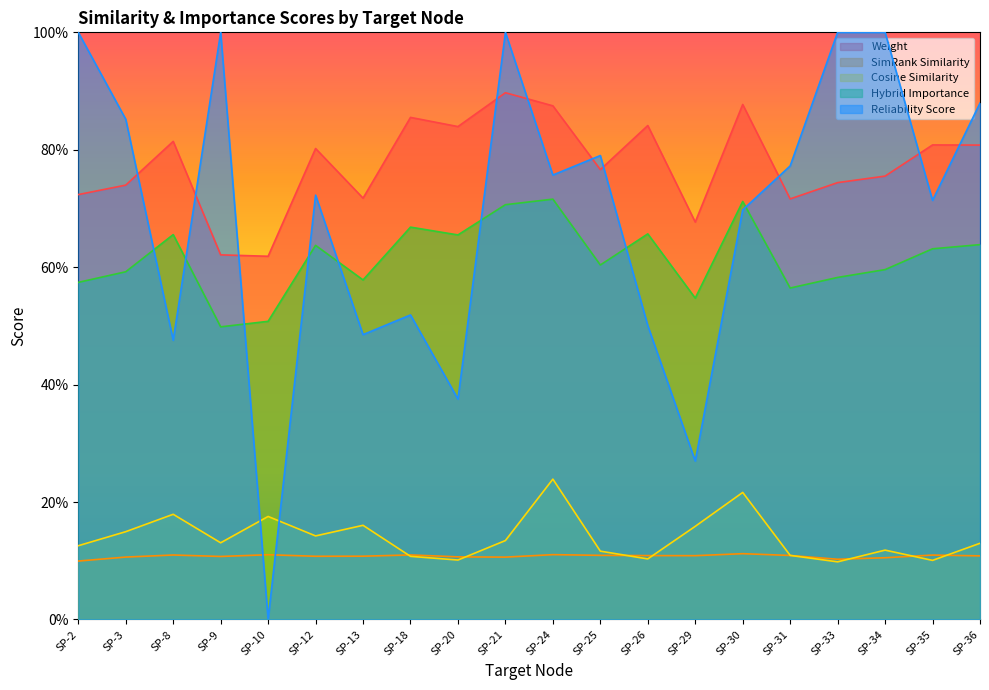

Which series ends up on top after the final intersection of reliability_score and simrank_similarity?

reliability_score